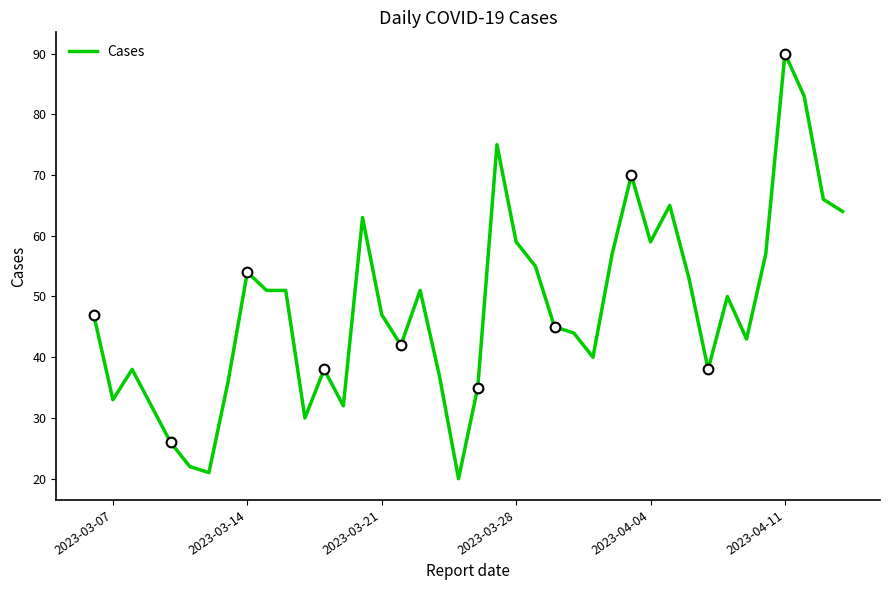

Which category has the highest value in the Cases series?

2023-04-11